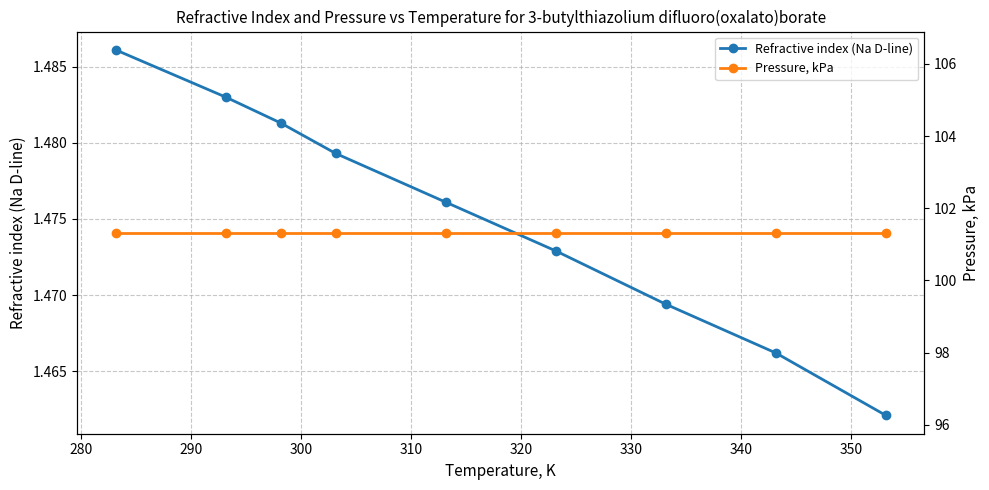

How many lines are shown in the chart?

2